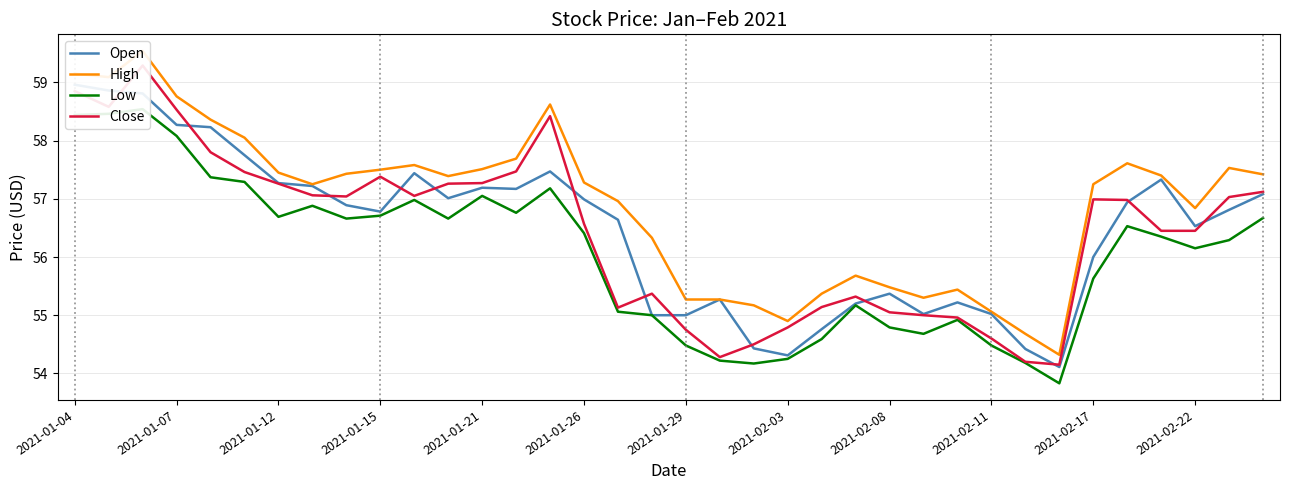

List the series in order of their peak value, lowest first.

Low, Open, Close, High